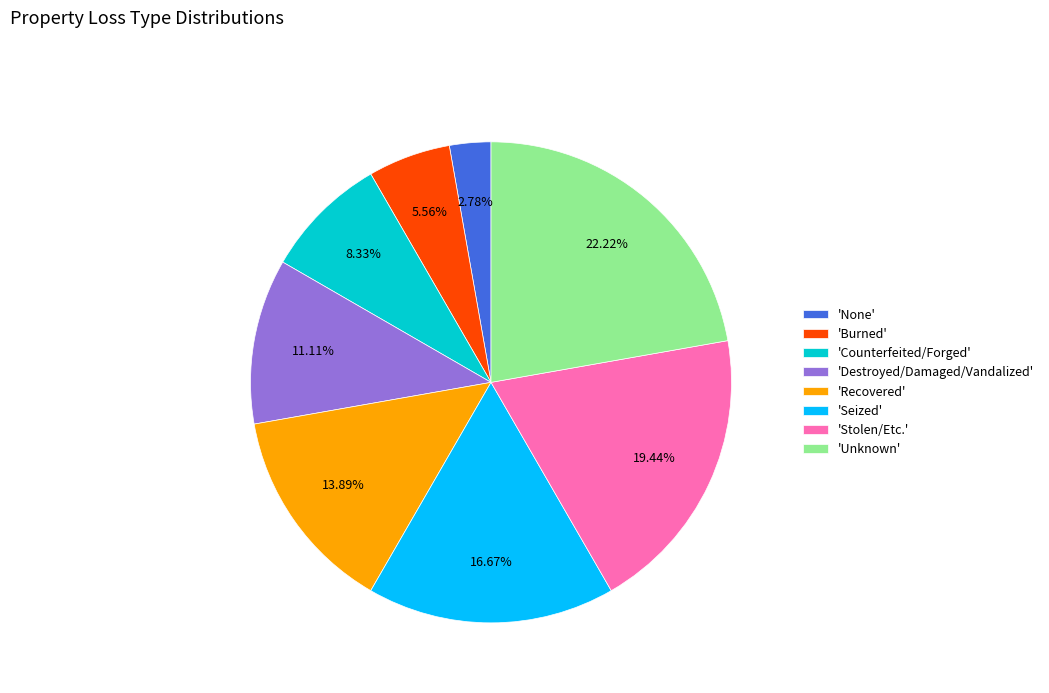

Do 'Burned' and 'Seized' together represent more than half of the pie?

No